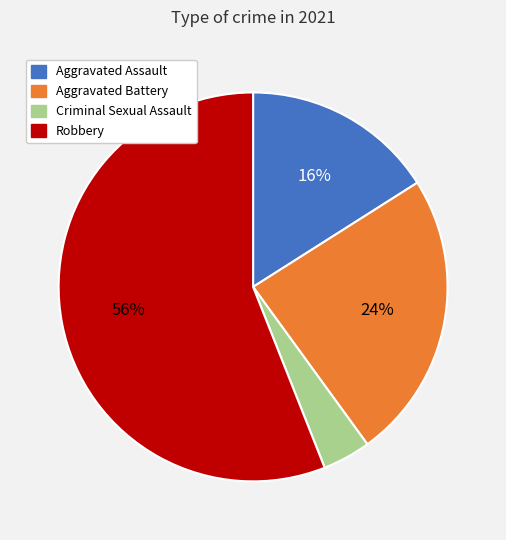

True or false: Robbery accounts for 67% of the total.

False